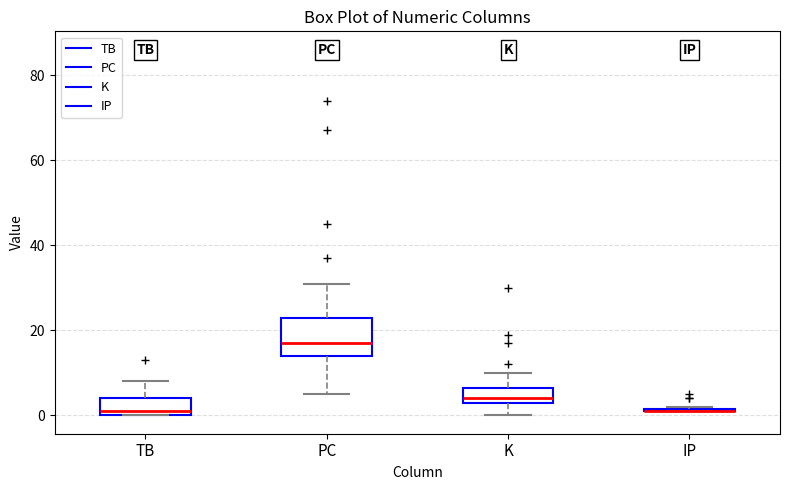

Reading left to right, read every box against the y-axis: the position of its median line, the range the box covers, and the ends of its whiskers. The values are not printed on the chart, so give them approximately, as read against the axis.

TB: median 2, box 0 to 4, whiskers 0 to 8
PC: median 18, box 14 to 24, whiskers 6 to 32
K: median 4 (just above the box's lower edge), box 4 to 6, whiskers 0 to 10
IP: box collapsed to a line at 2, whiskers 2 to 2